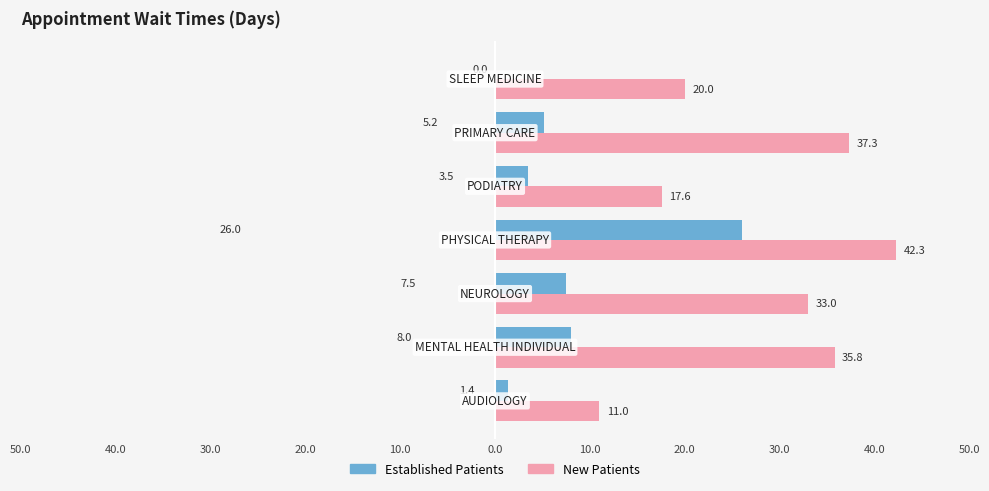

Reading left to right, list all the values displayed in this chart.

EstablishedPatients: 50.0=1.4	40.0=8.0	30.0=7.5	20.0=26.0	10.0=3.5	0.0=5.2	10.0=0.0
NewPatients: 50.0=11.0	40.0=35.8	30.0=33.0	20.0=42.3	10.0=17.6	0.0=37.3	10.0=20.0